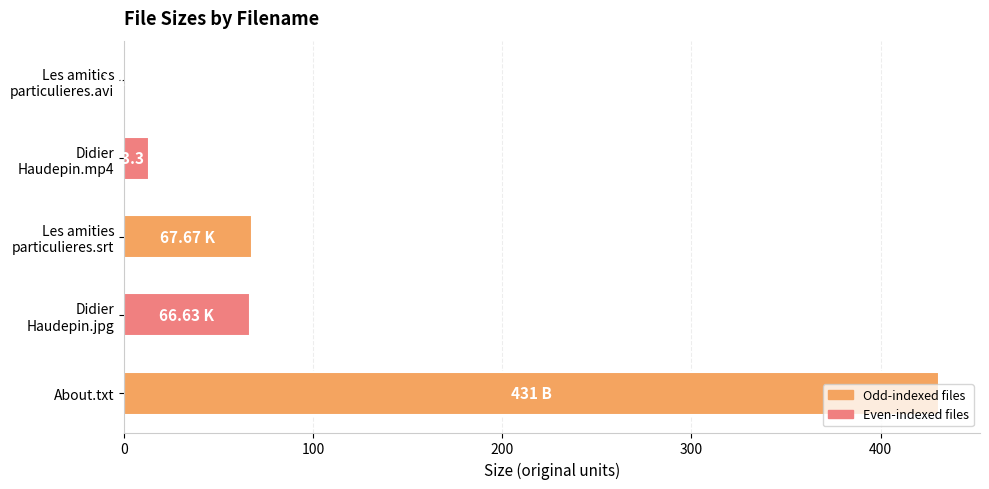

What is the sum of all values?

579.9